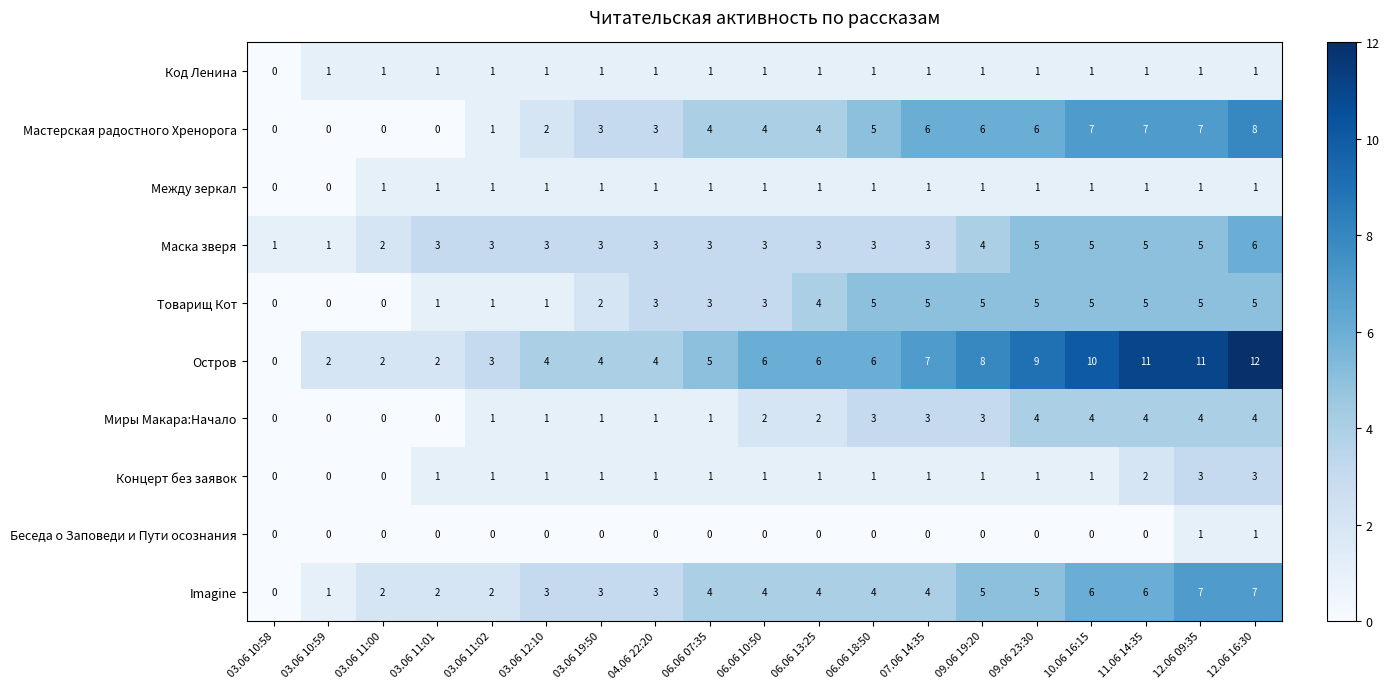

What is the highest value of the Товарищ Кот series?

5